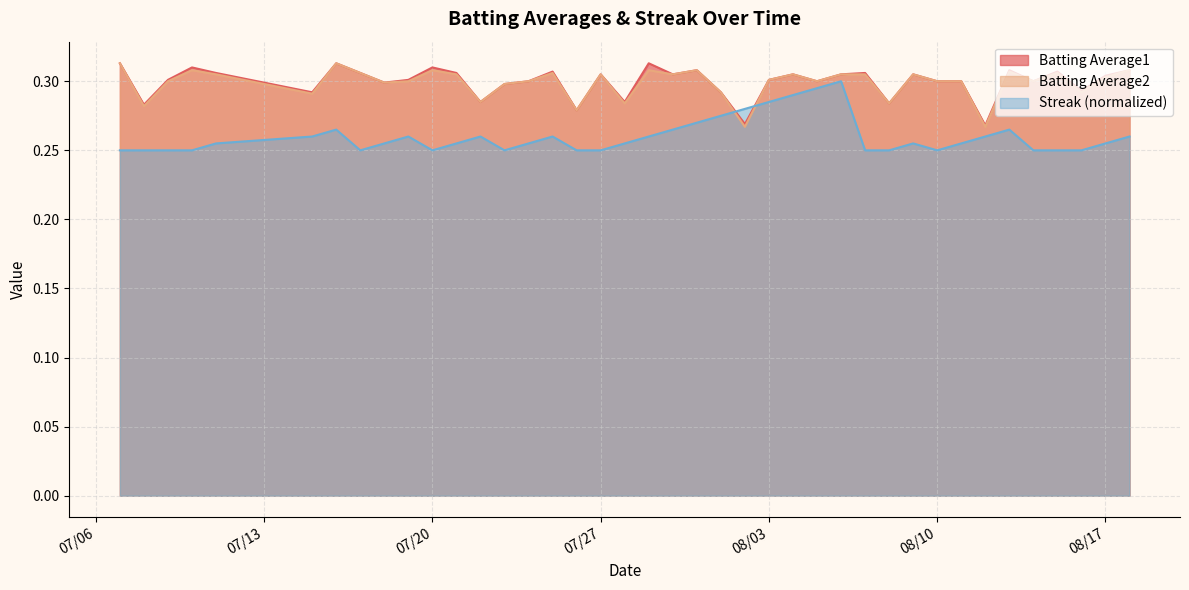

Which series ends up on top after the final intersection of Batting Average1 and Streak?

Batting Average1